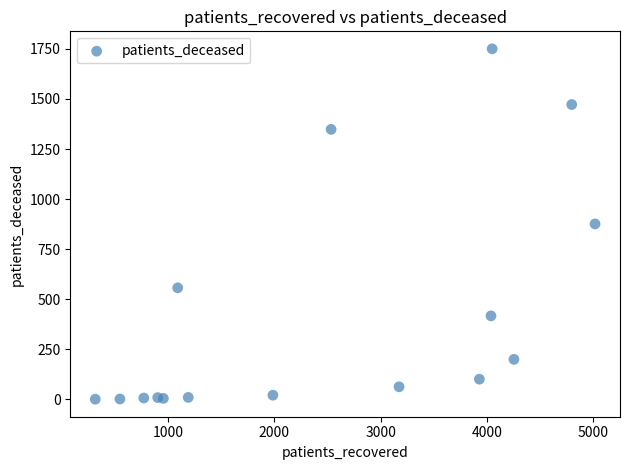

What is the range of Y values (max minus min)?

1749